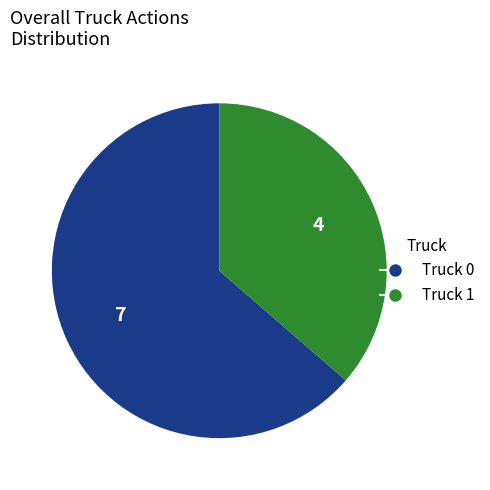

Does Truck 1 account for over 50% of the chart?

No